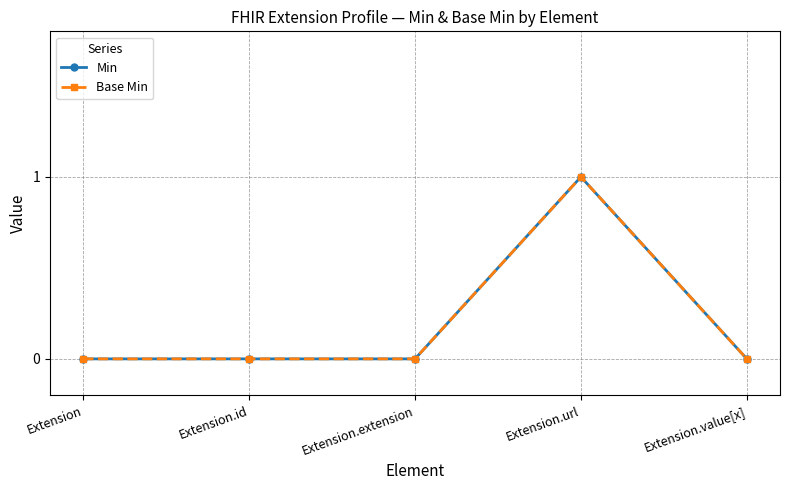

At which label does Min reach its peak?

Extension.url